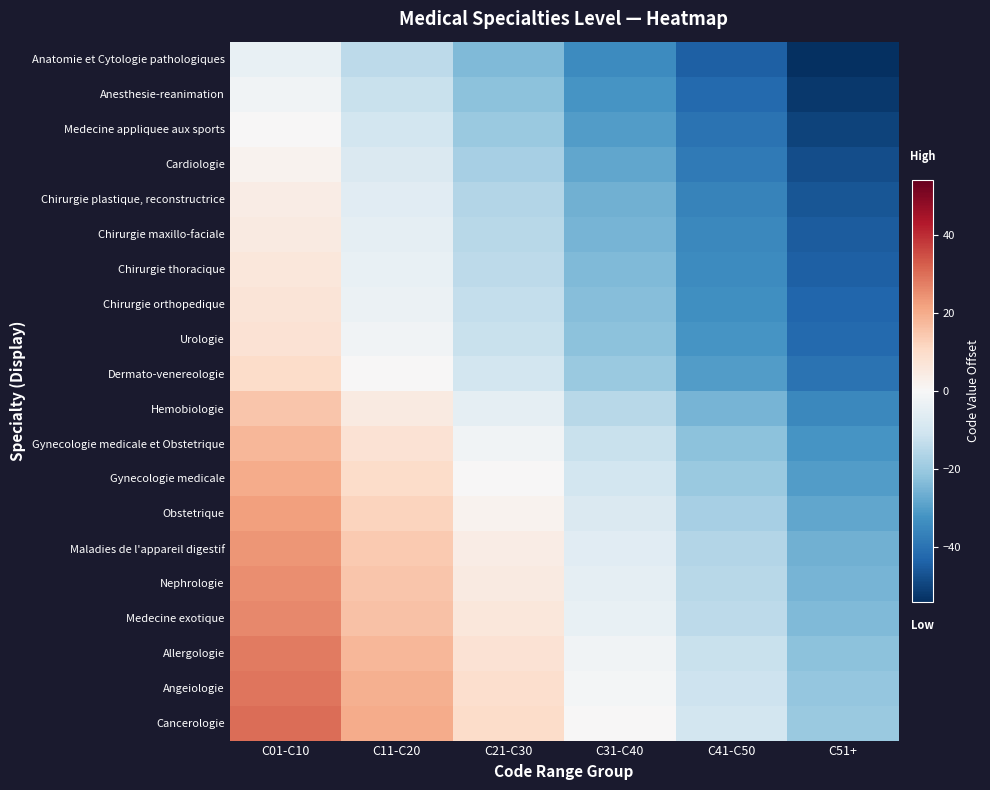

What is the difference between the highest and lowest values at C21-C30?

34